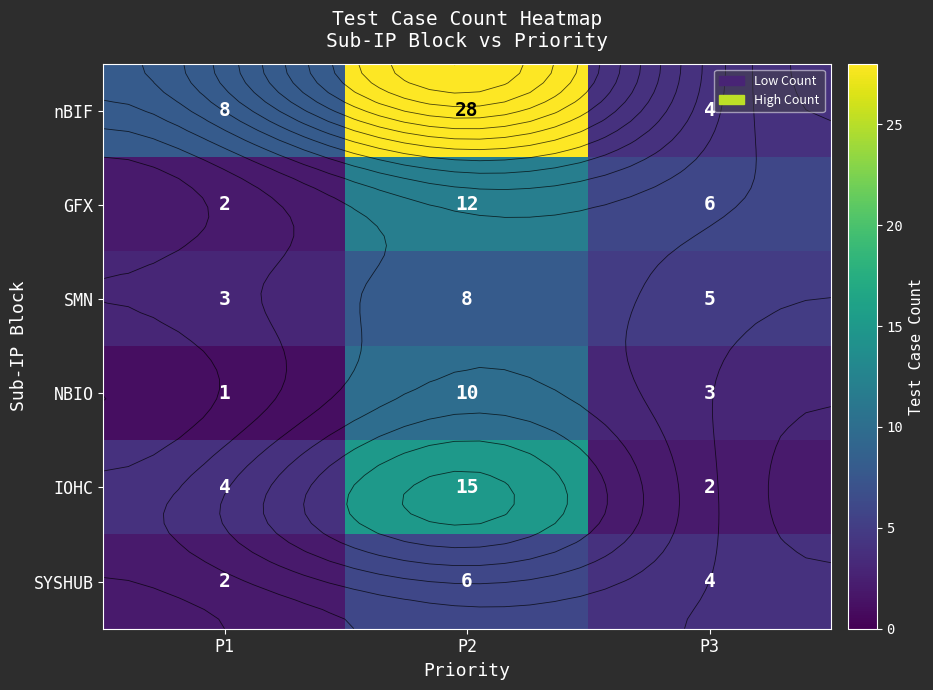

Read the NBIO value at P1.

1